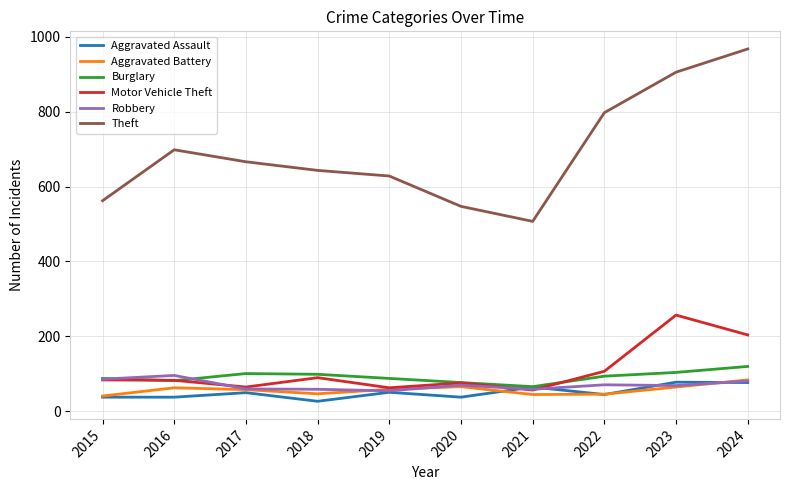

Which series has the largest range (max minus min)?

Theft